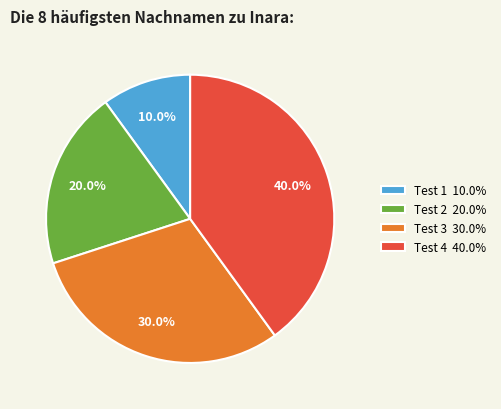

Which category has the smallest portion of the pie?

Test 1 10.0%